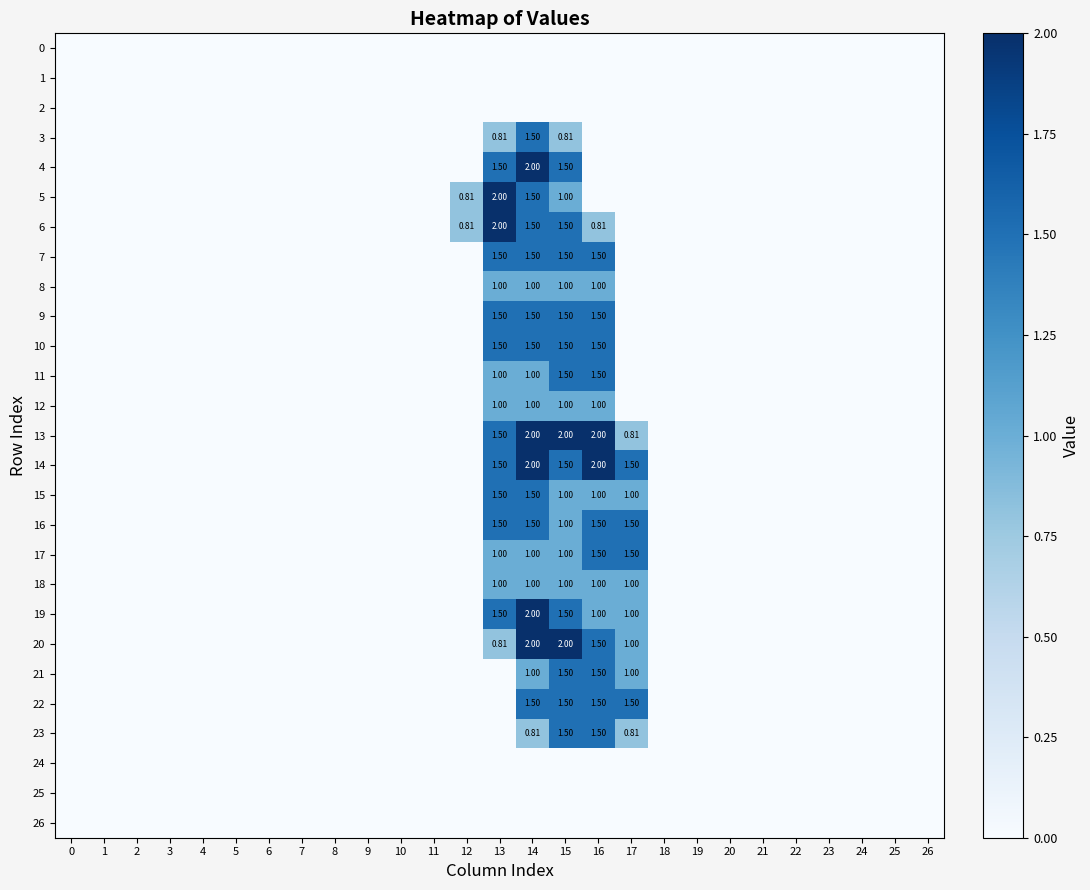

Is the value of 20 at 0 greater than the value of 9 at 21?

No